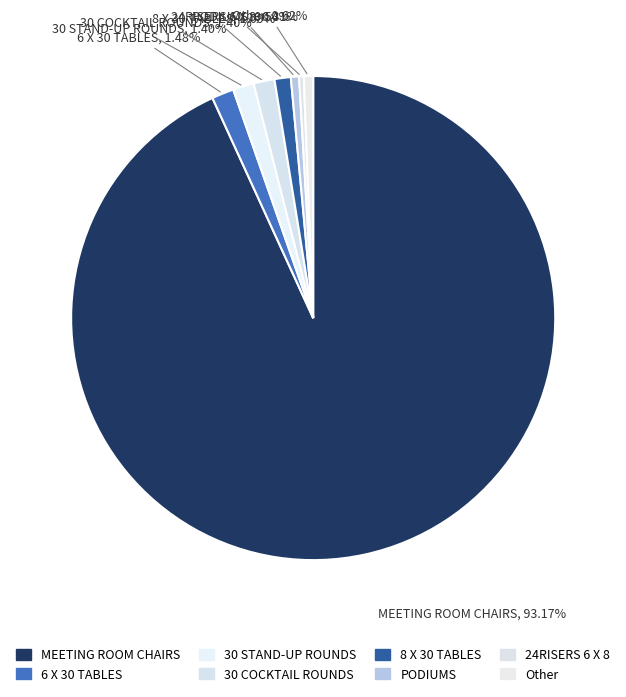

To the nearest percent, what is the difference between the largest and smallest slice percentages?

93%